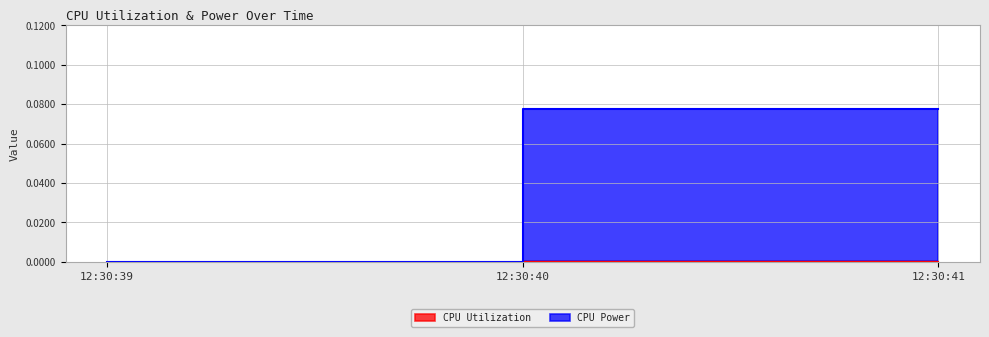

Count the number of data series in this chart.

2